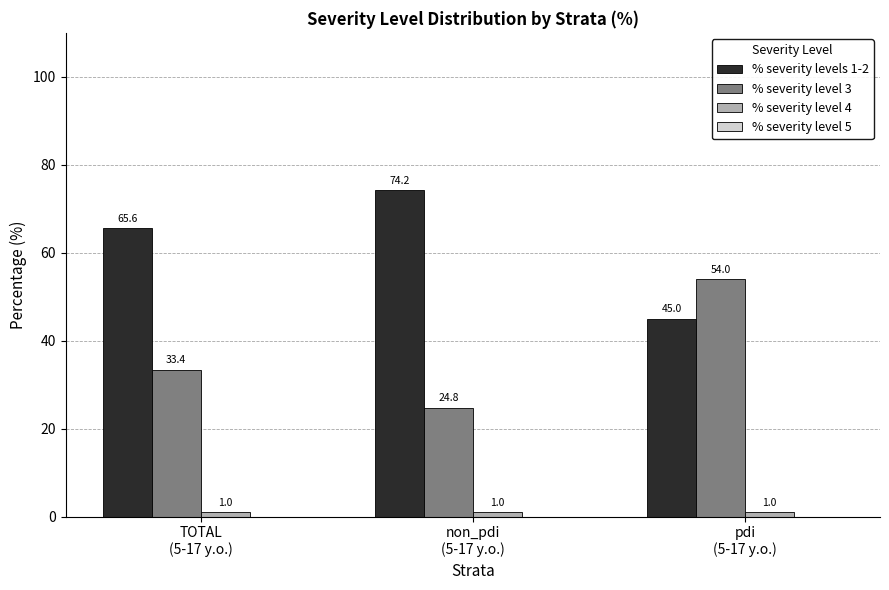

At how many categories does at least one series exceed 43?

3